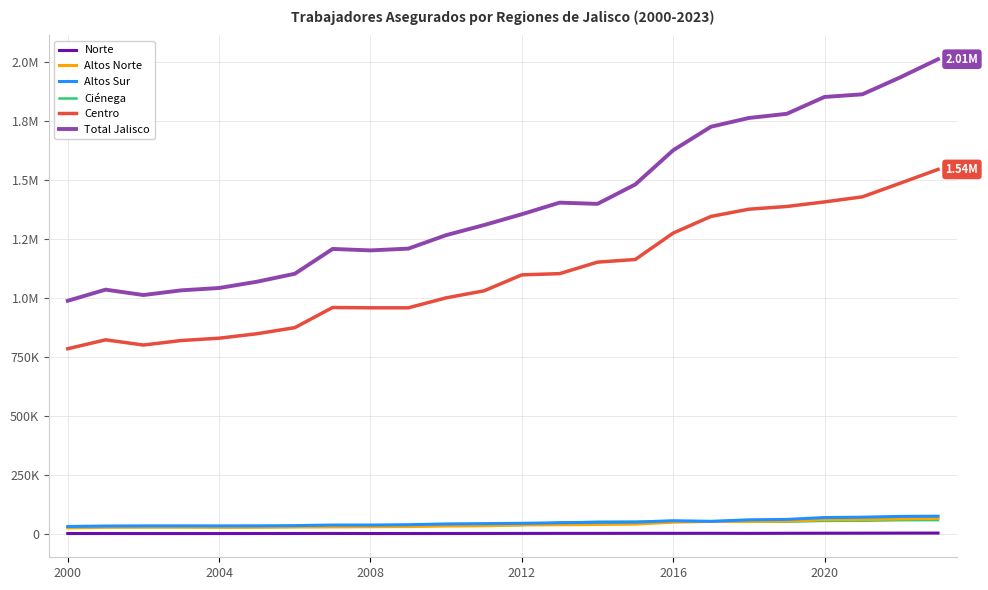

What are all the series names shown in the legend?

Norte, Altos Norte, Altos Sur, Ciénega, Centro, Total Jalisco